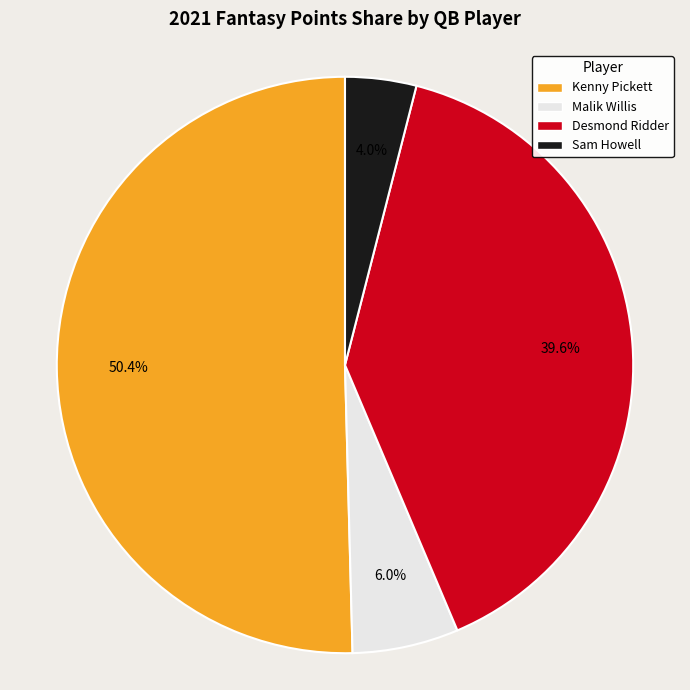

Between Sam Howell and Malik Willis, which is larger?

Malik Willis